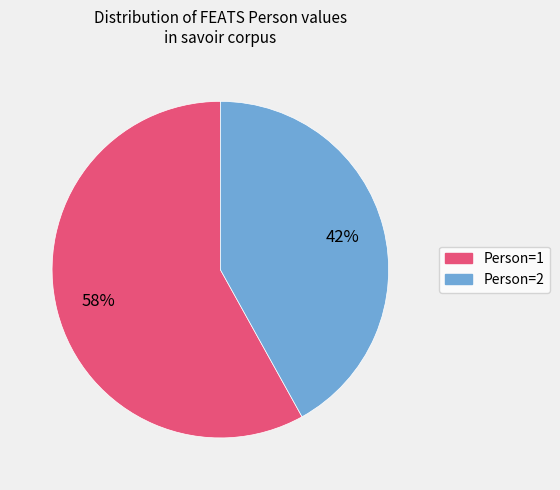

The Person=2 slice represents 42% of the pie. True or false?

True